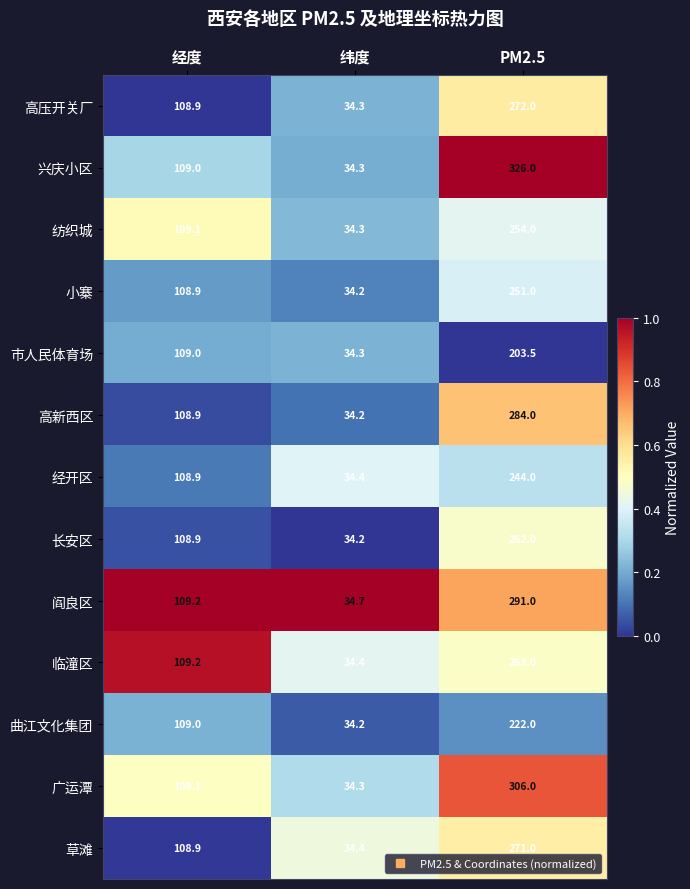

Which category has the lowest value in the 小寨 series?

纬度